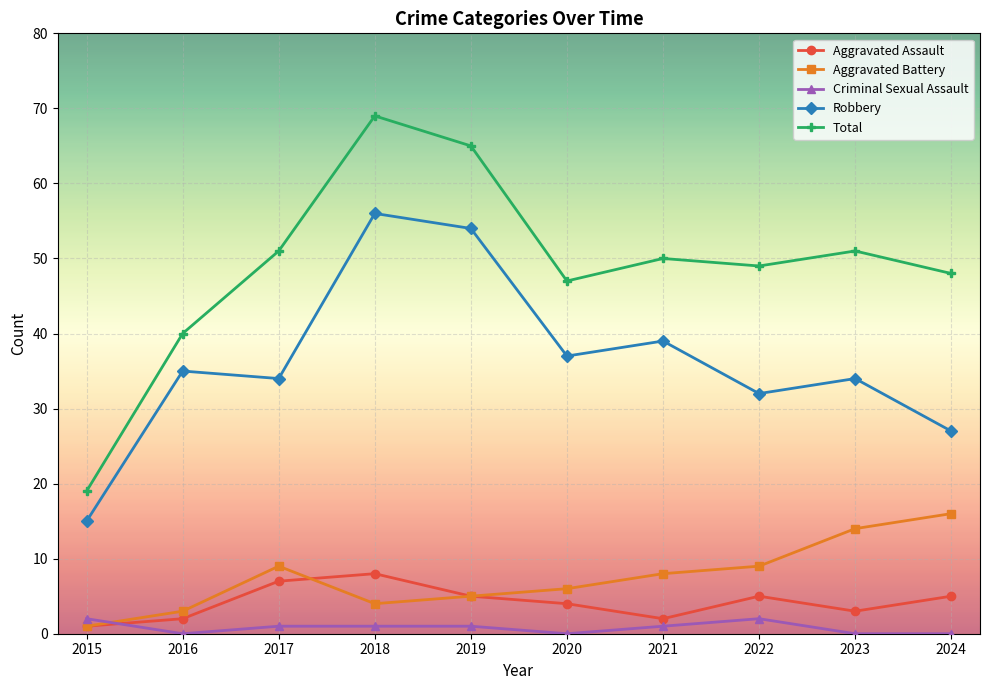

What is the sum of all Total values?

489